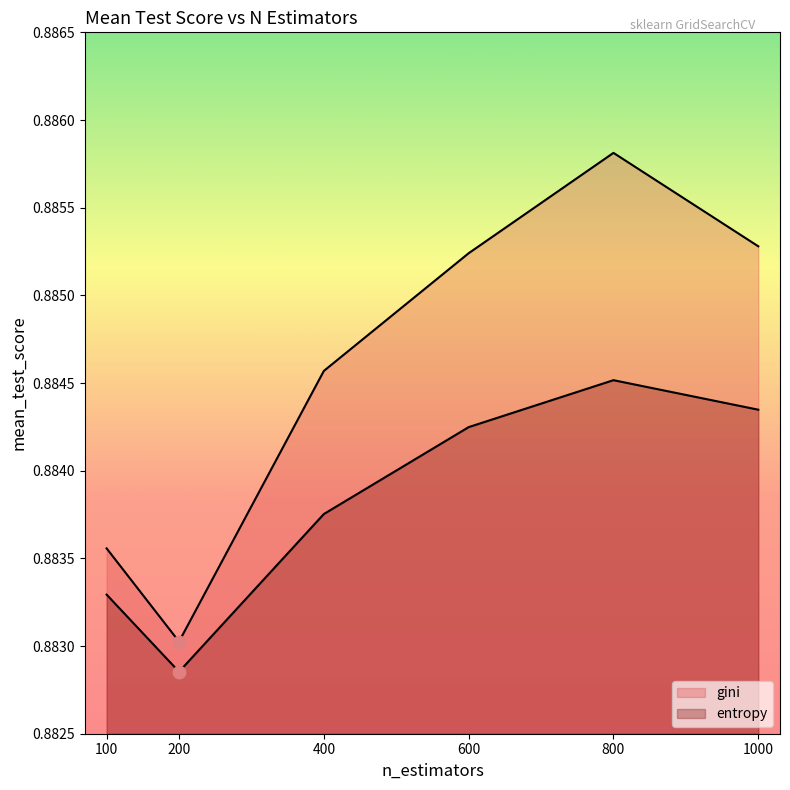

Which series reaches the maximum Y coordinate?

gini